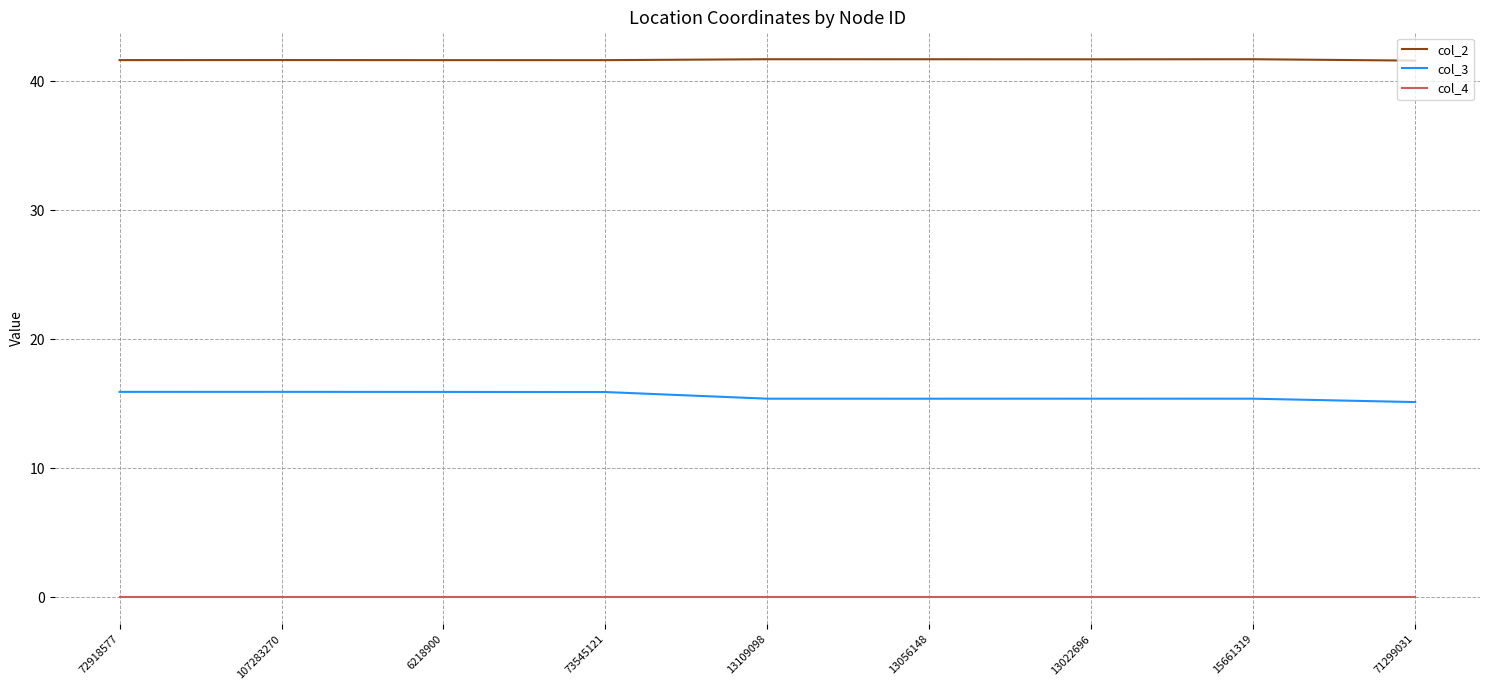

At 107283270, list the series in order from smallest to largest.

col_4, col_3, col_2